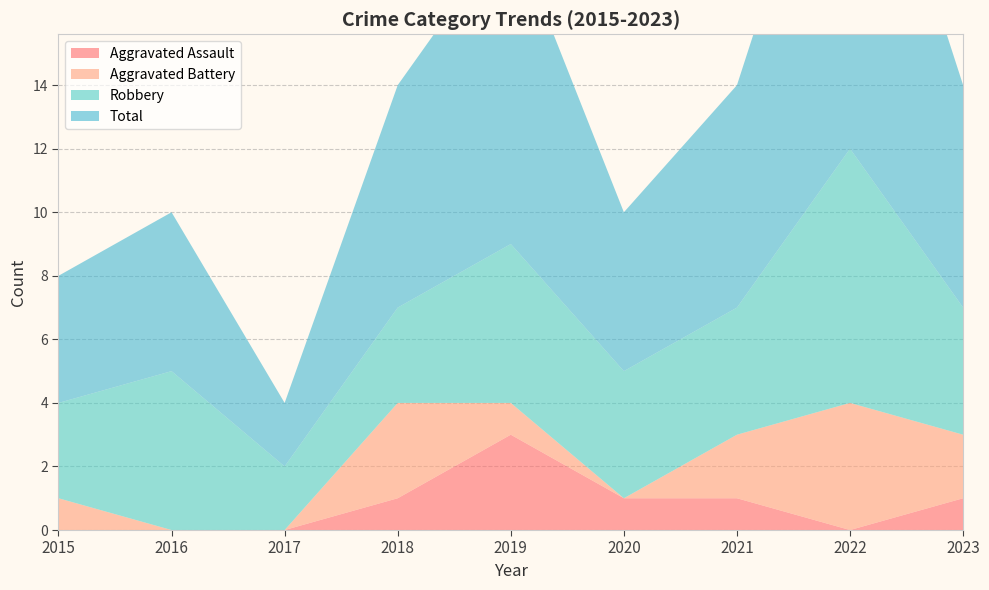

Reading right to left, extract all data points from this chart.

Aggravated Assault: 2023=1	2022=0	2021=1	2020=1	2019=3	2018=1	2017=0	2016=0	2015=0
Aggravated Battery: 2023=2	2022=4	2021=2	2020=0	2019=1	2018=3	2017=0	2016=0	2015=1
Robbery: 2023=4	2022=8	2021=4	2020=4	2019=5	2018=3	2017=2	2016=5	2015=3
Total: 2023=7	2022=13	2021=7	2020=5	2019=10	2018=7	2017=2	2016=5	2015=4